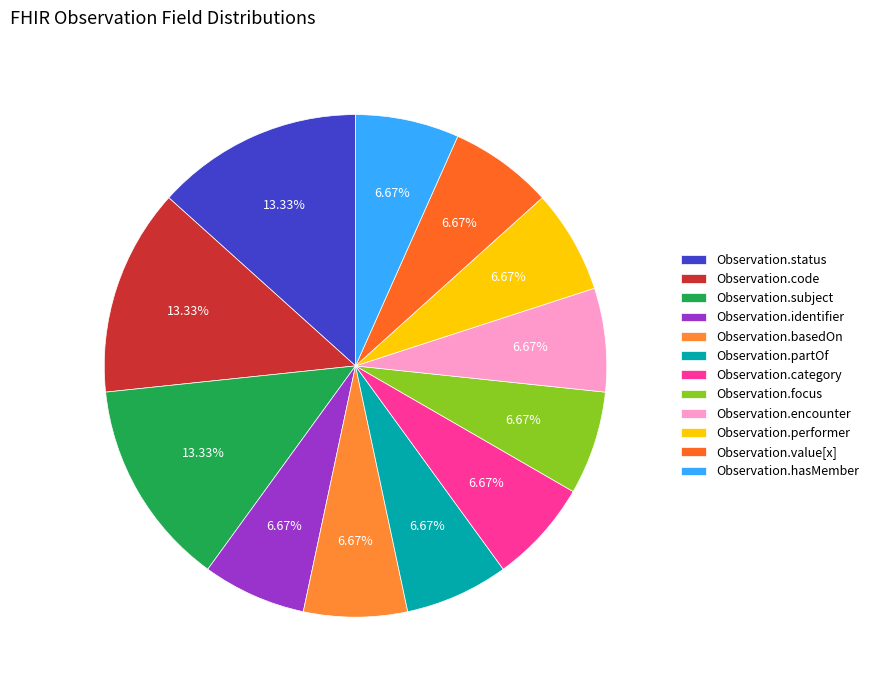

Do Observation.code and Observation.identifier together represent more than half of the pie?

No